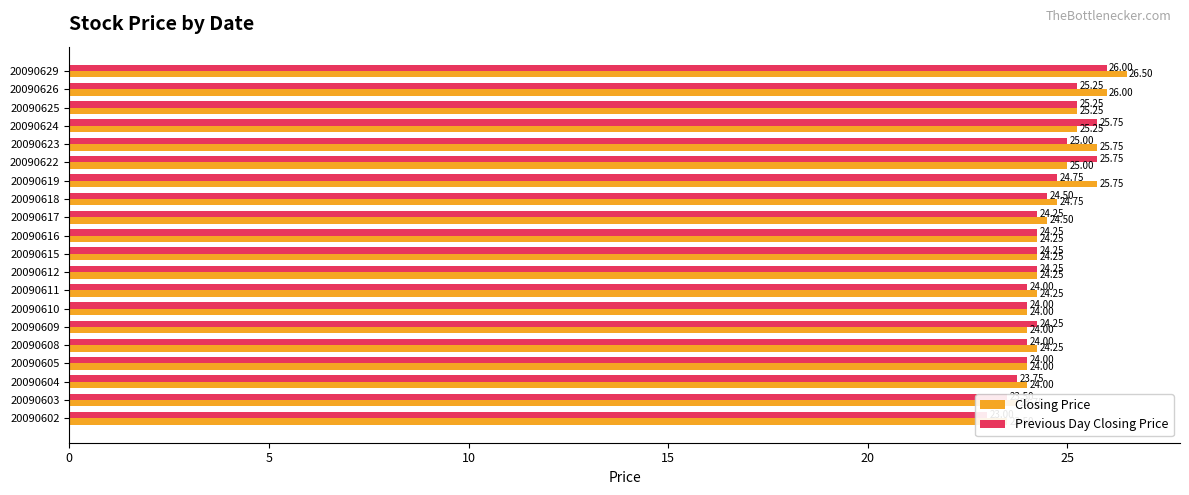

How many bars are there in each group?

2